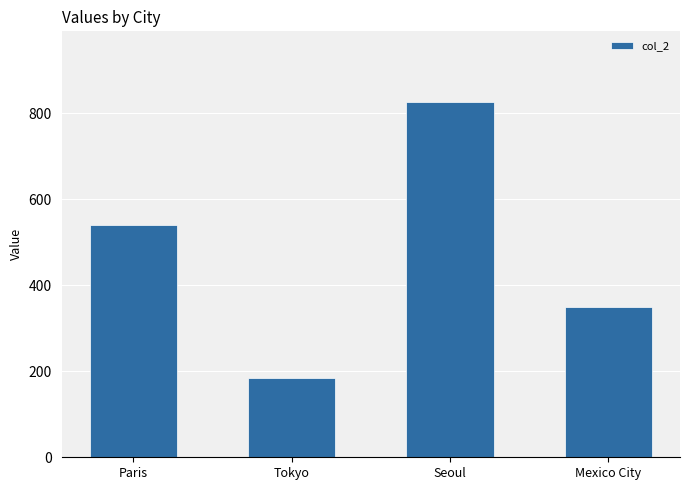

List the labels in order of value, smallest first.

Tokyo, Mexico City, Paris, Seoul